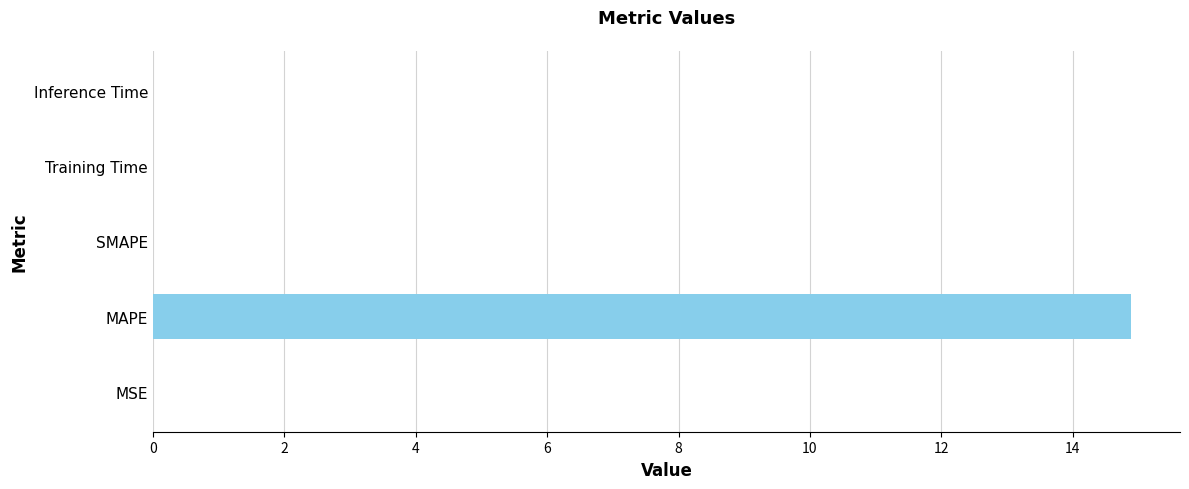

What is the maximum value shown in the chart?

14.9